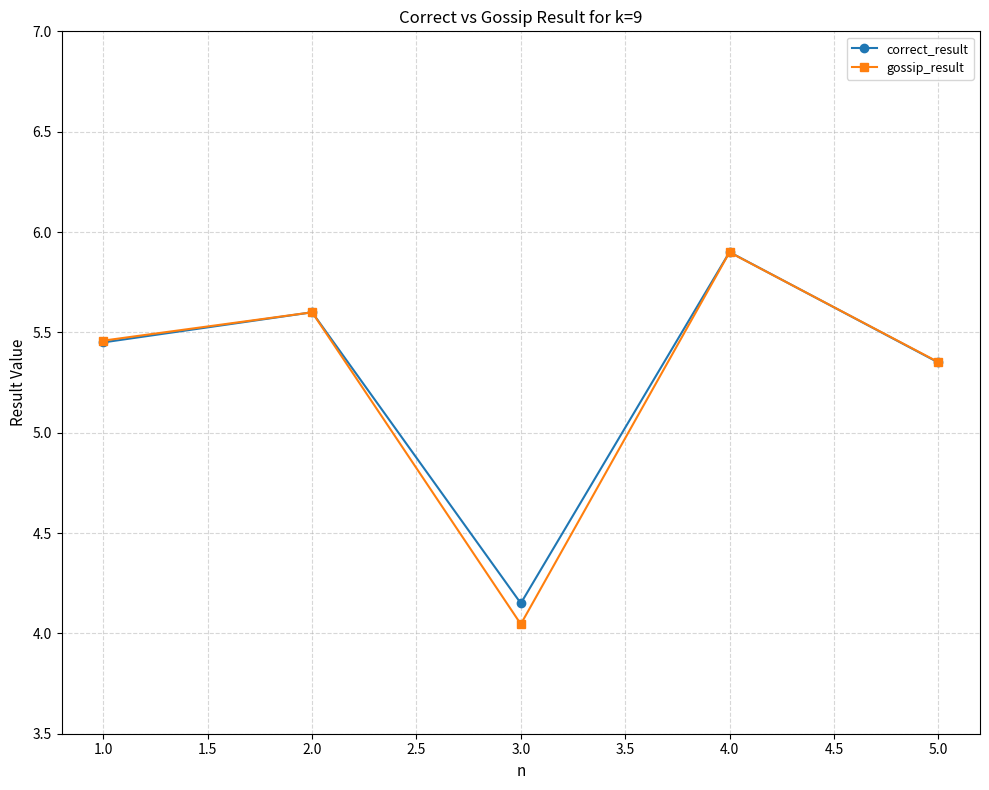

At which label is correct_result closest to 5?

5.0